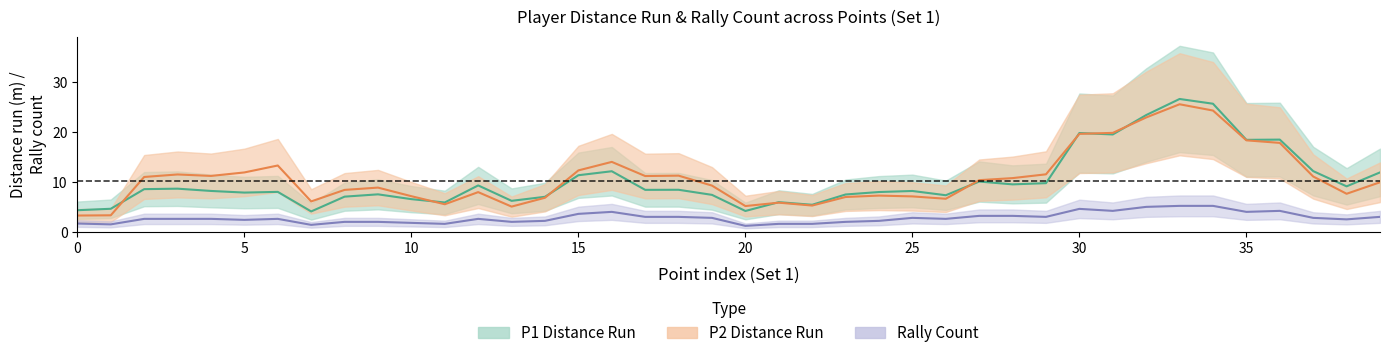

What is the average value of the p2_distance_run_mean series?

10.8